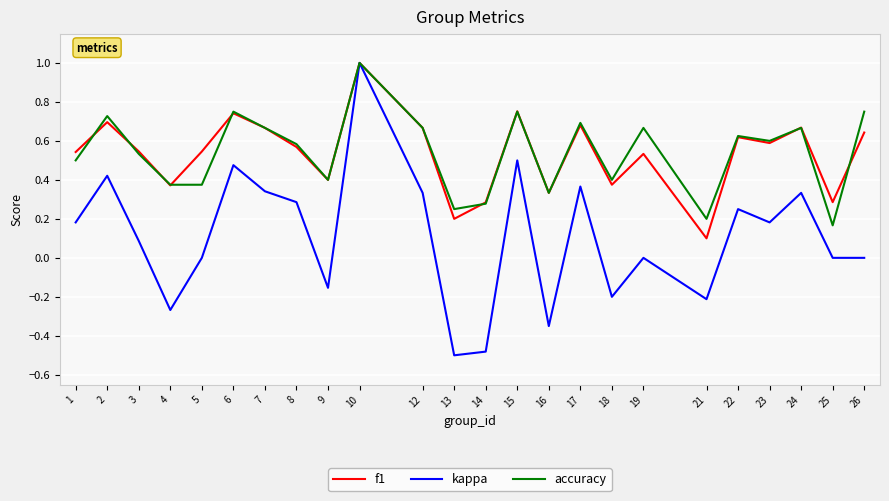

Which series changed the most between 22 and 25?

accuracy